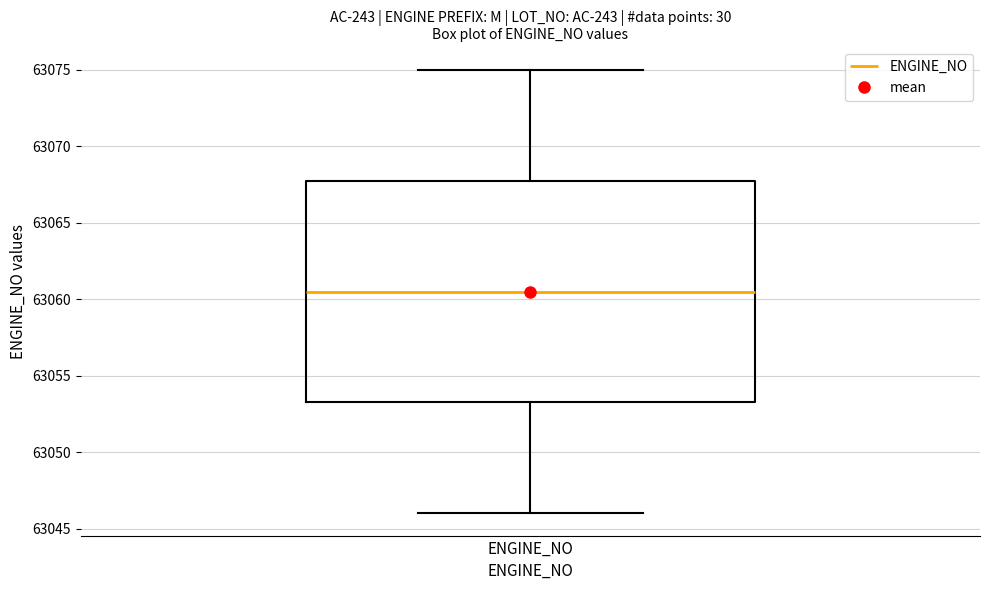

Read this box plot against the y-axis: the position of the median line, the range covered by the box, and the ends of both whiskers. The values are not printed on the chart, so give them approximately, as read against the axis.

median 63060.5, box 63053.5 to 63068.0, whiskers 63046.0 to 63075.0